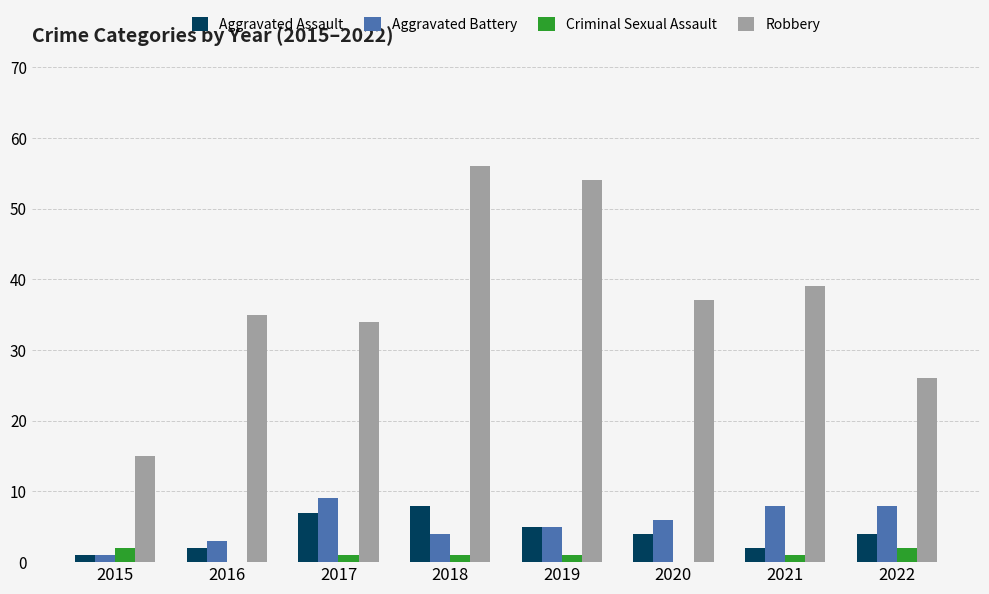

At which label does Criminal Sexual Assault first exceed 1?

2015